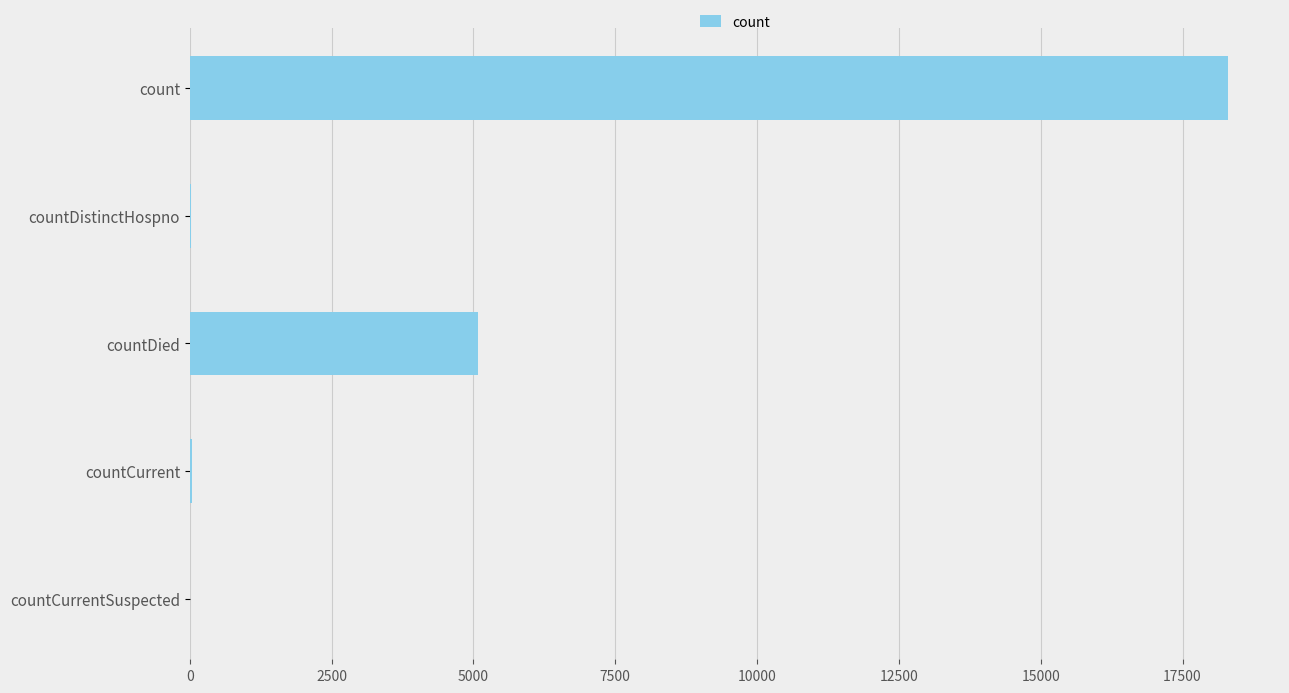

What is the maximum value shown in the chart?

18303